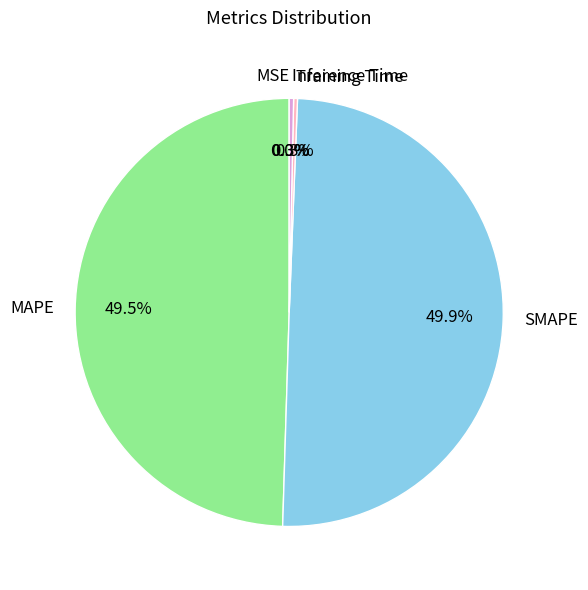

Does MAPE account for over 50% of the chart?

No